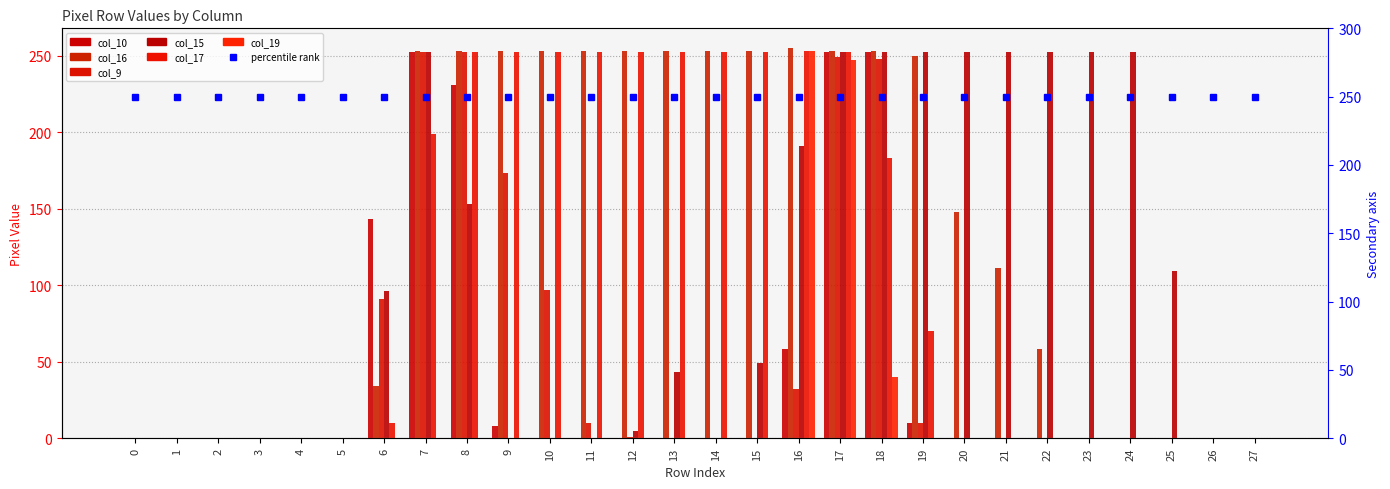

The value of col_10 at 14 is -136. True or false?

False